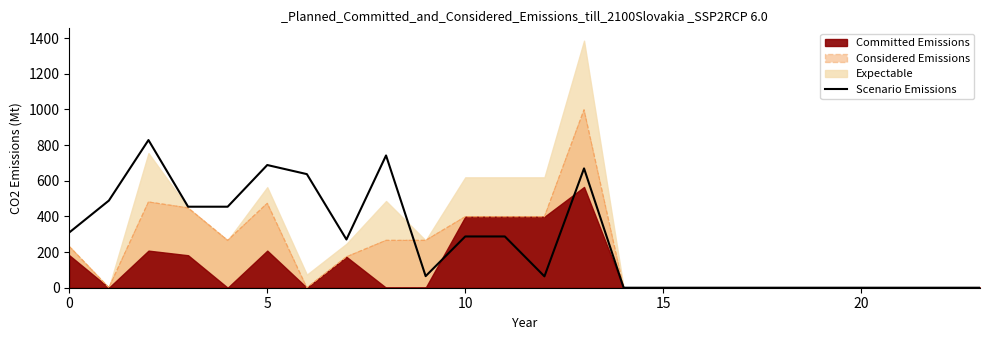

The value of Considered Emissions at 20 is 0.0. True or false?

True